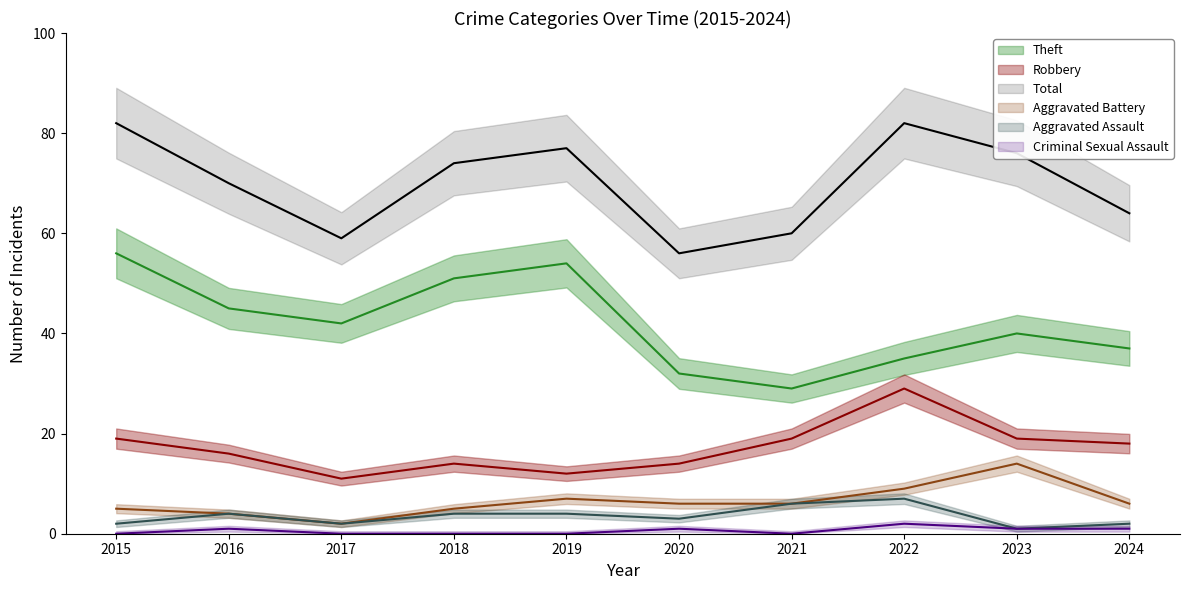

What is the total value across all series at 2020?

112